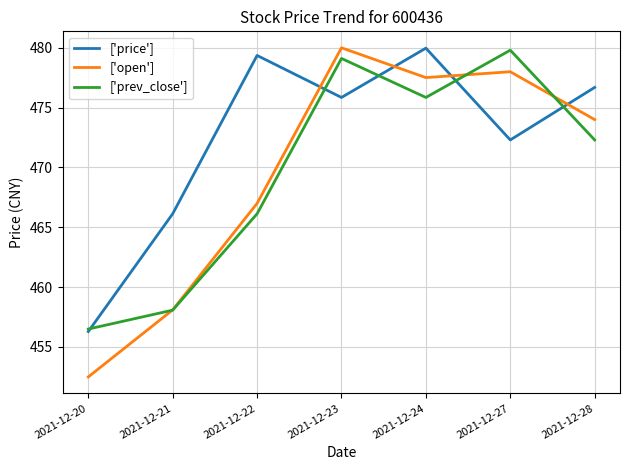

The value of ['open'] at 2021-12-21 is 458.1. True or false?

True